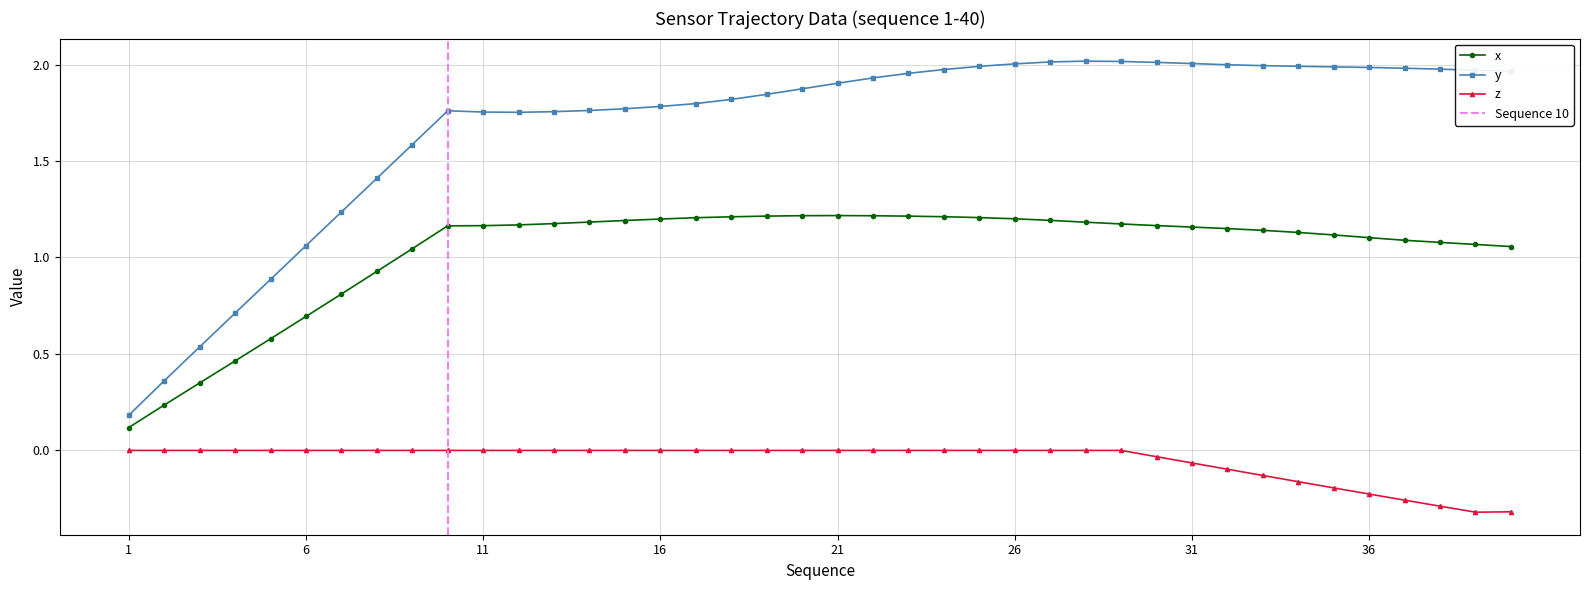

Which series changed the most between 35 and 40?

z